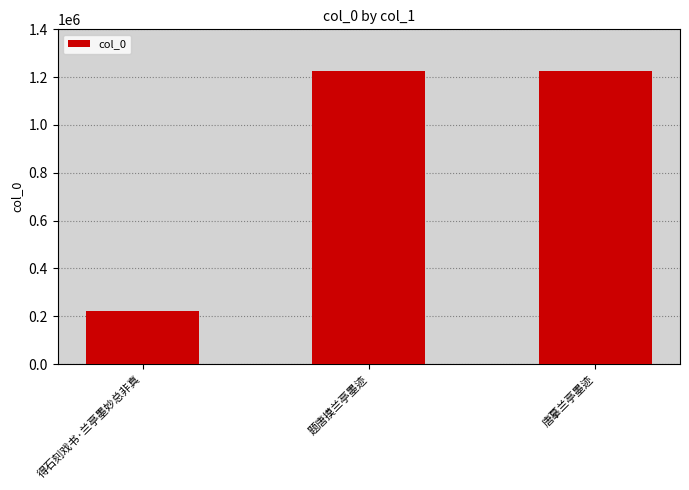

The chart shows a value of 385173 at 题唐摸兰亭墨迹. True or false?

False